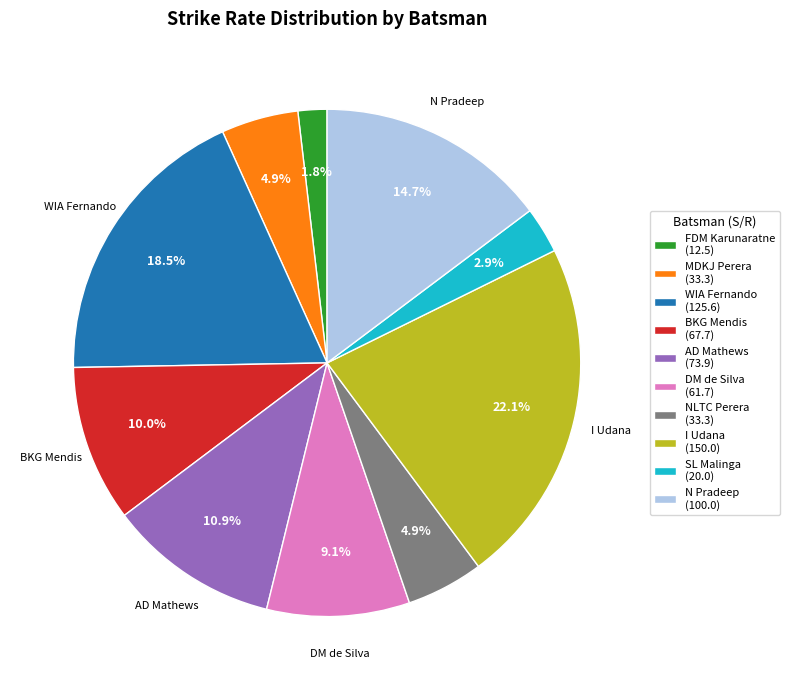

Is the sum of WIA Fernando (125.6) and NLTC Perera (33.3) greater than half?

No